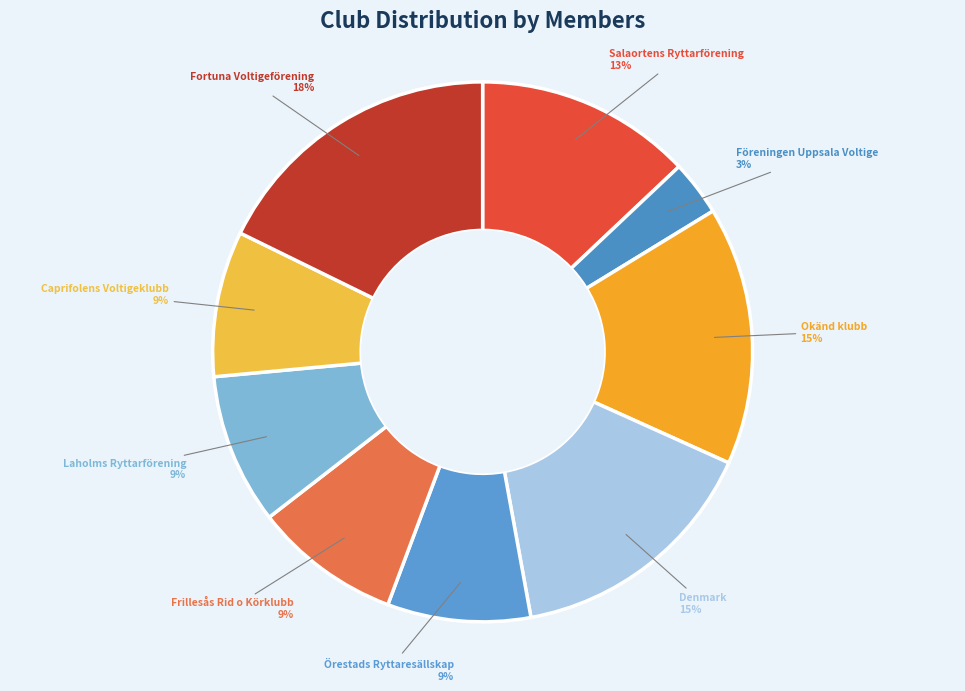

True or false: Denmark accounts for 10% of the total.

False